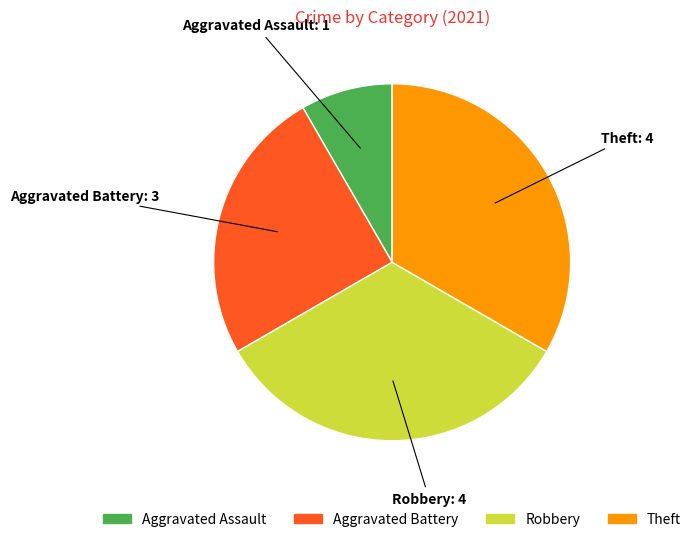

How many slices are in this pie chart?

4